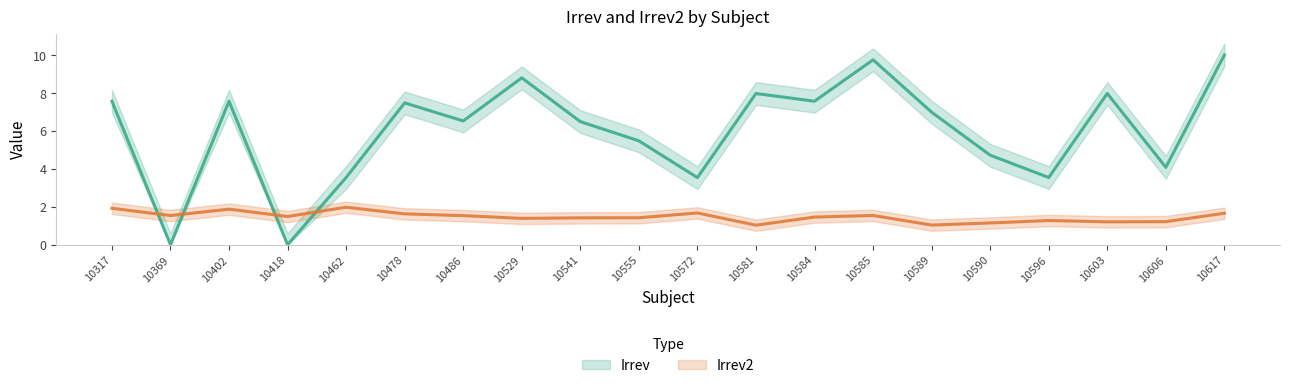

Does the chart have visible grid lines?

No